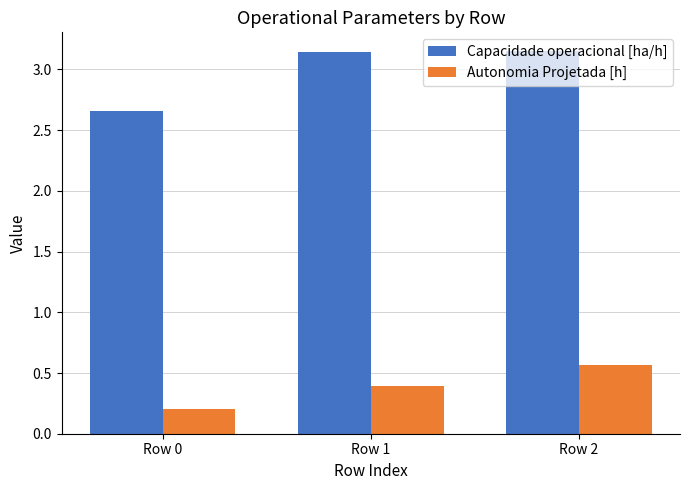

What is the spread (max minus min) of values at Row 2?

2.6